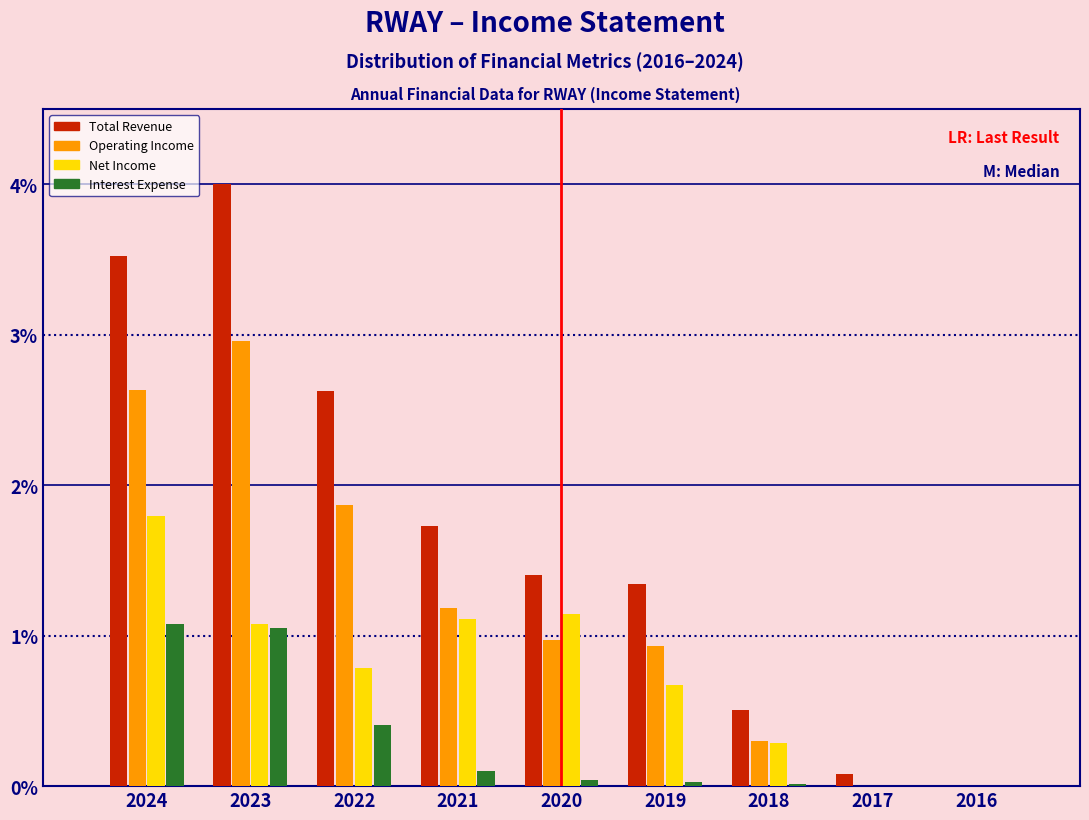

True or false: Interest Expense has a value of 0.4 at 2022.

True